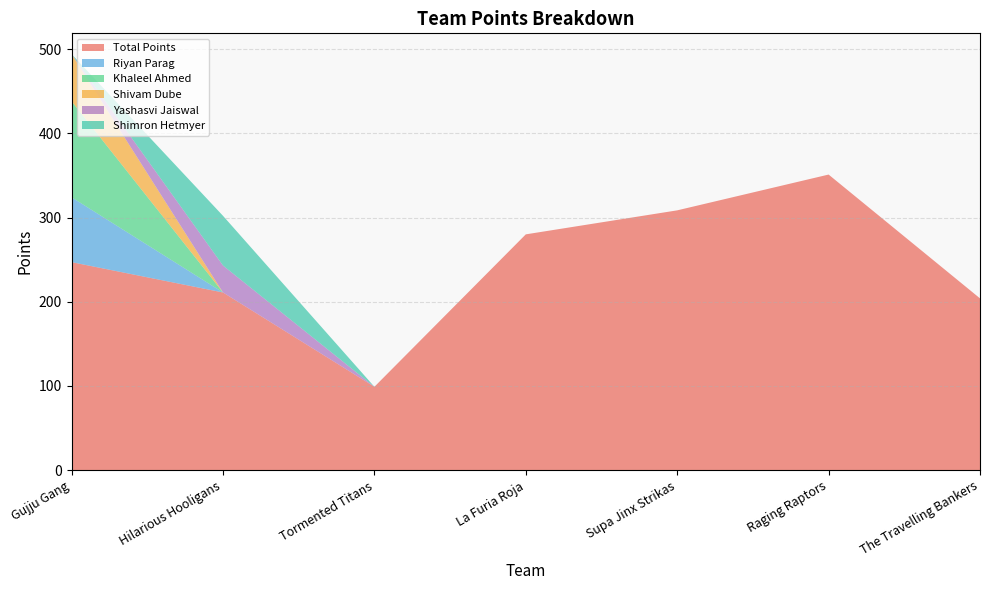

Reading left to right, what are all the values shown in this chart?

Total Points: 247.0	211.0	99.0	280.0	308.5	351.0	204.0
Riyan Parag: 77.0	0.0	0.0	0.0	0.0	0.0	0.0
Khaleel Ahmed: 114.0	0.0	0.0	0.0	0.0	0.0	0.0
Shivam Dube: 56.0	0.0	0.0	0.0	0.0	0.0	0.0
Yashasvi Jaiswal: 0.0	32.0	0.0	0.0	0.0	0.0	0.0
Shimron Hetmyer: 0.0	59.0	0.0	0.0	0.0	0.0	0.0